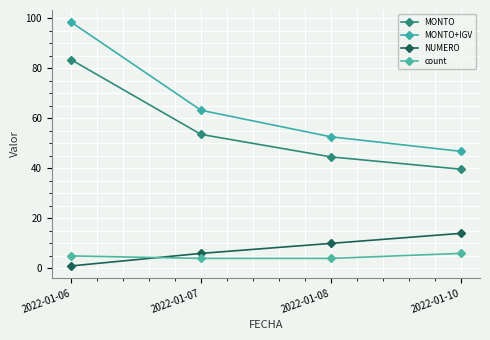

The count series shows 6.0 at 2022-01-10. True or false?

True